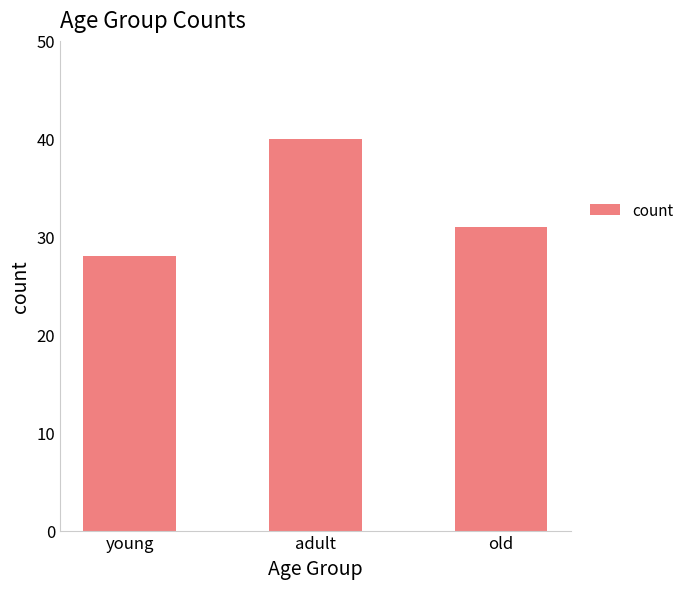

What is the ratio of the value at adult to the value at old?

1.3